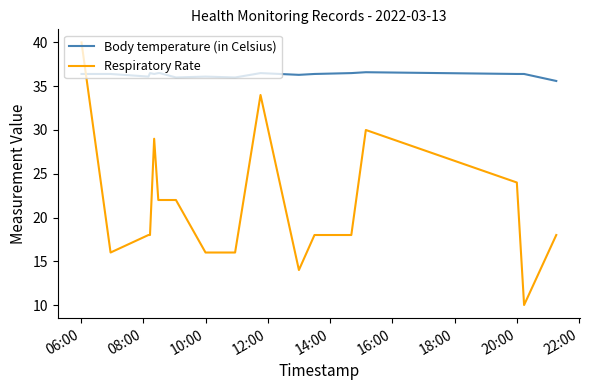

How many lines are shown in the chart?

2